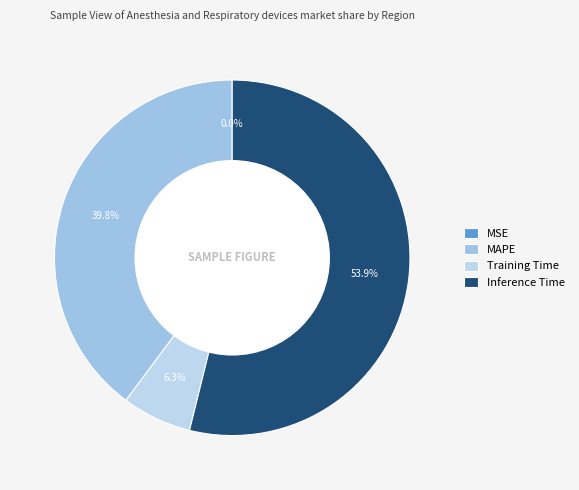

Which category has the biggest portion of the pie?

Inference Time